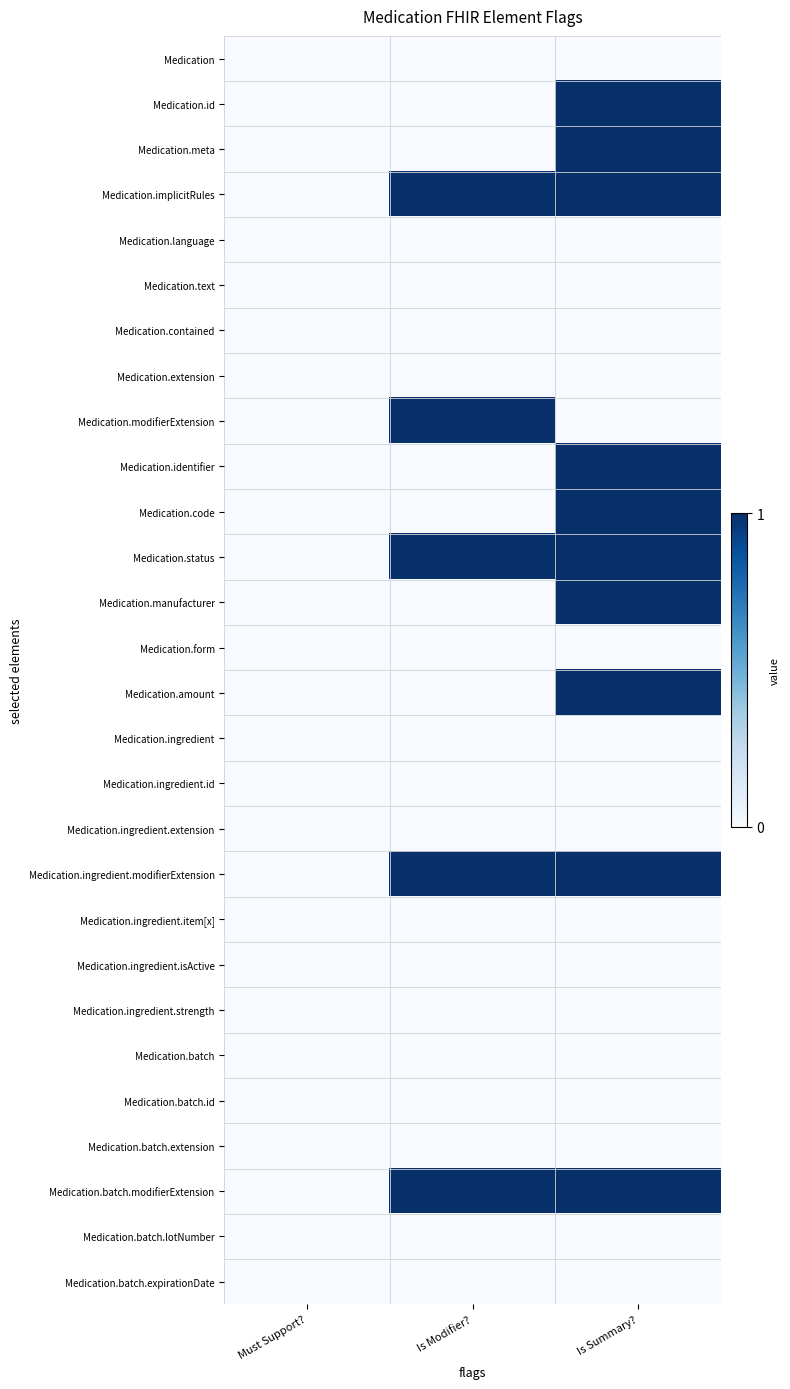

How many categories are shown in the chart?

3